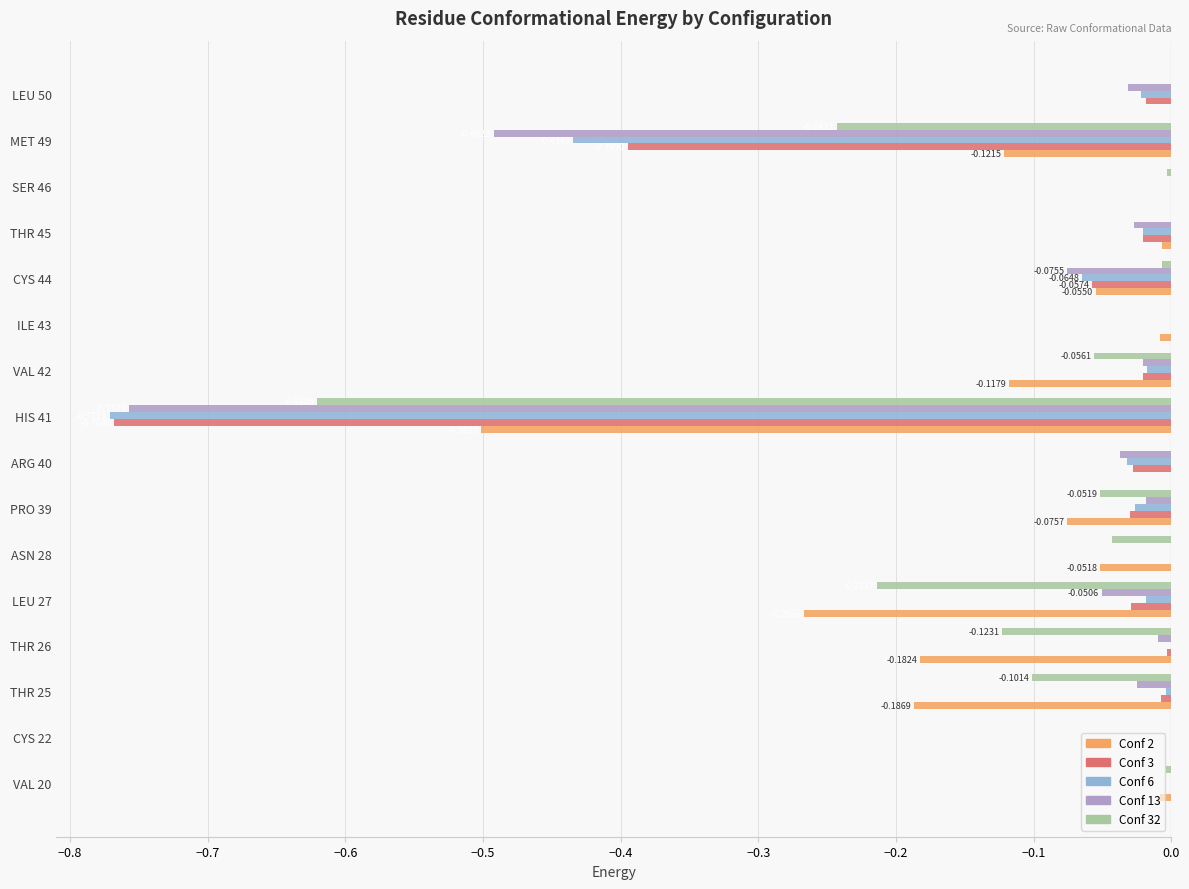

Which series changed the most between HIS 41 and MET 49?

Conf 2